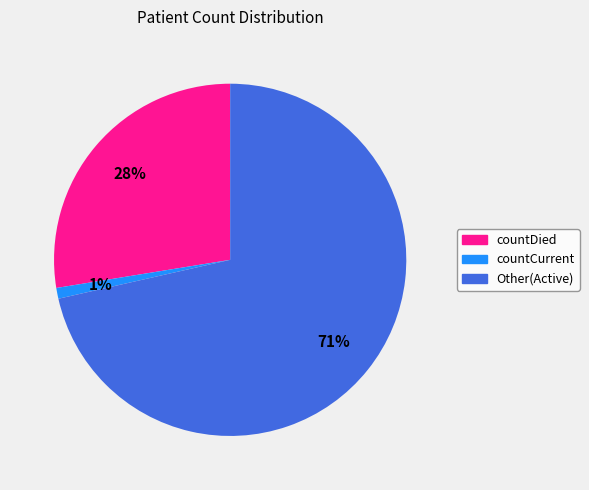

To the nearest percent, what is the average slice percentage?

33%